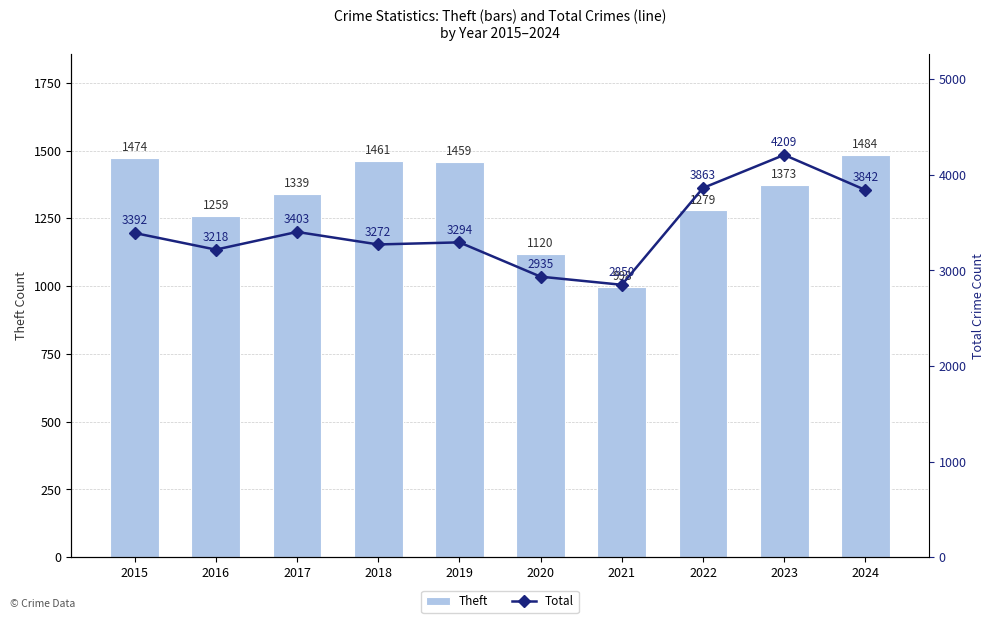

What is the difference between the second highest and minimum values in the Theft series?

476